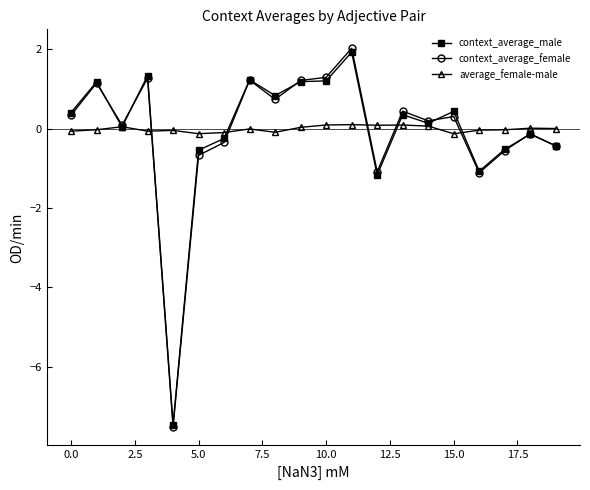

What is the value of the context_average_female point at the 3rd from the left?

0.1